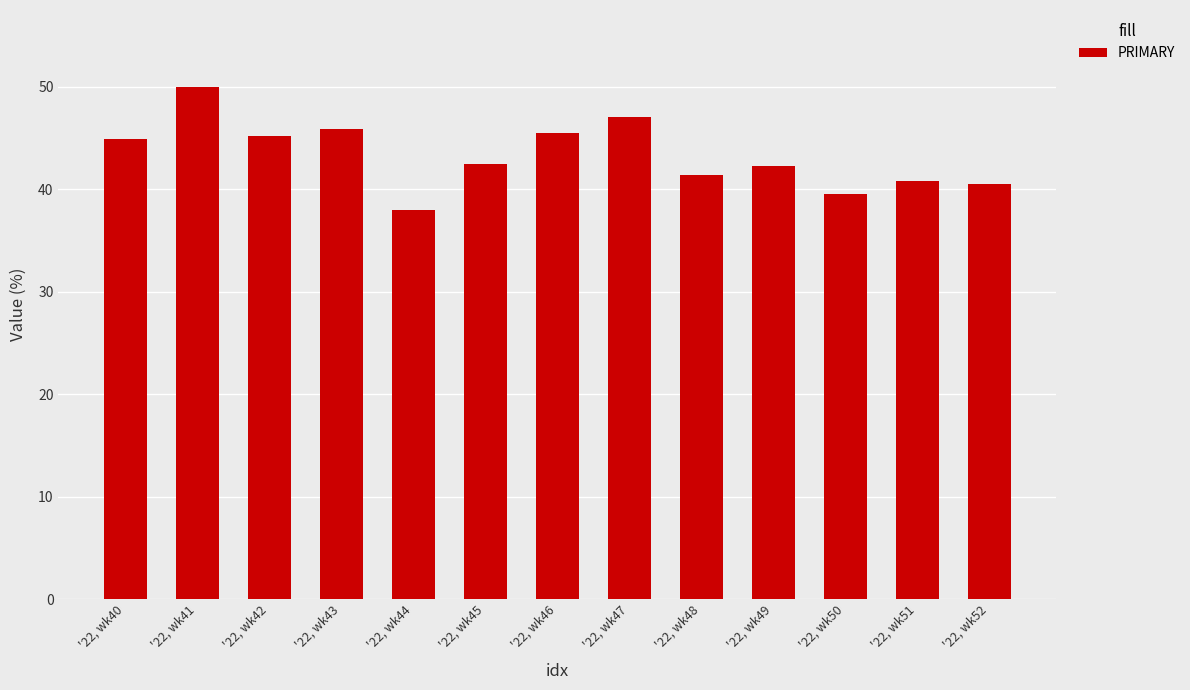

What is the sum of the values at '22, wk43 and '22, wk50?

85.4